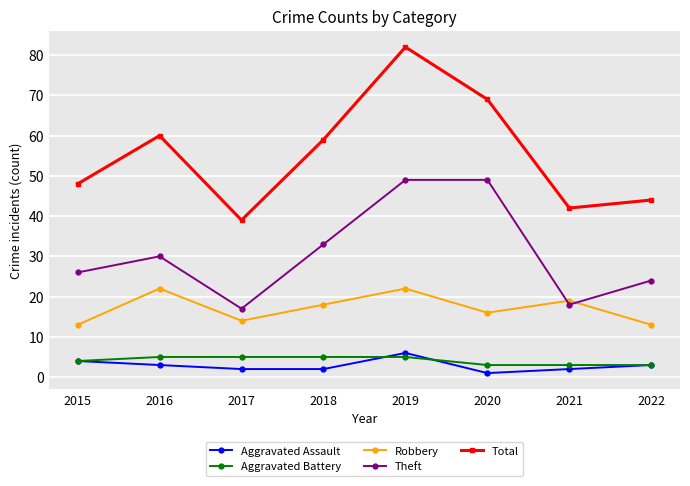

True or false: Theft has more than 2 points higher than both neighbors.

False